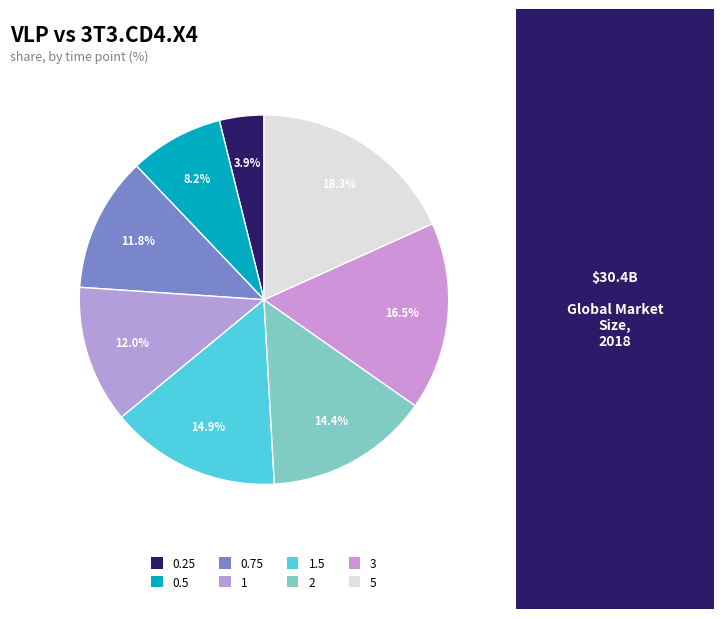

Is it true that 2 is 14% of the pie?

True